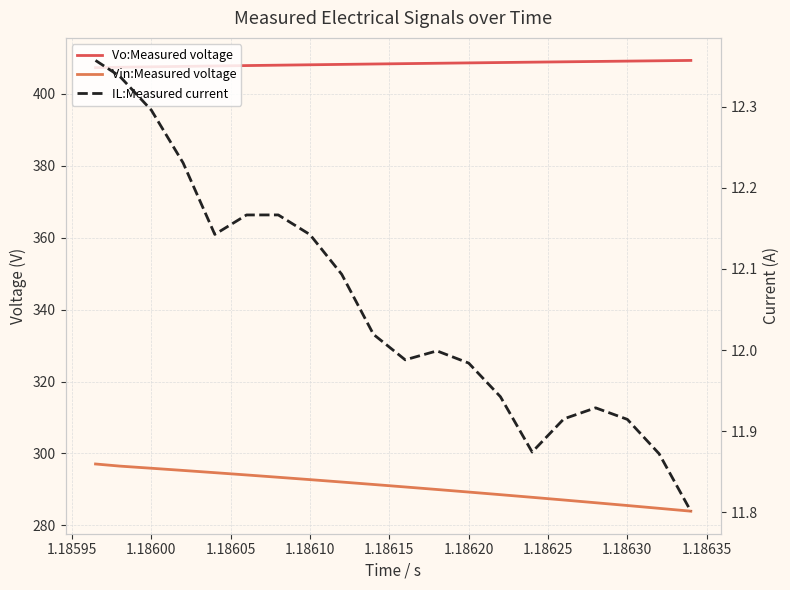

True or false: Vo:Measured voltage and IL:Measured current cross at least once.

False